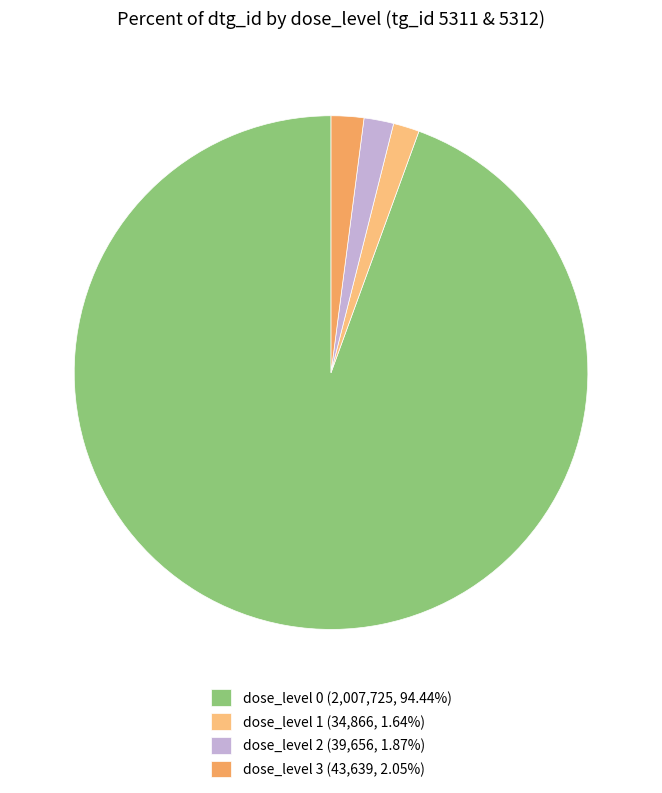

Which slice is the smallest?

dose_level 1